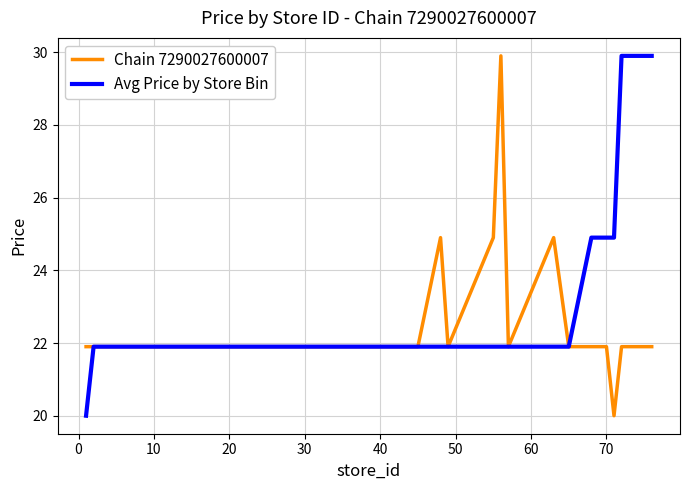

Does the chart have visible grid lines?

Yes